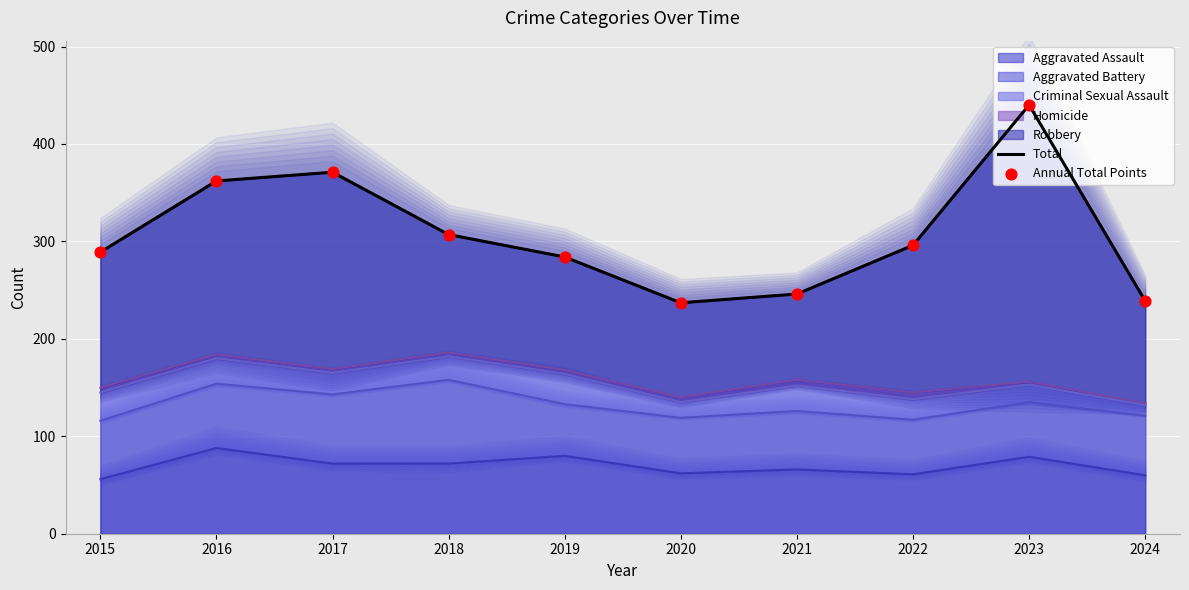

What is the total value across all series at 2016?

724